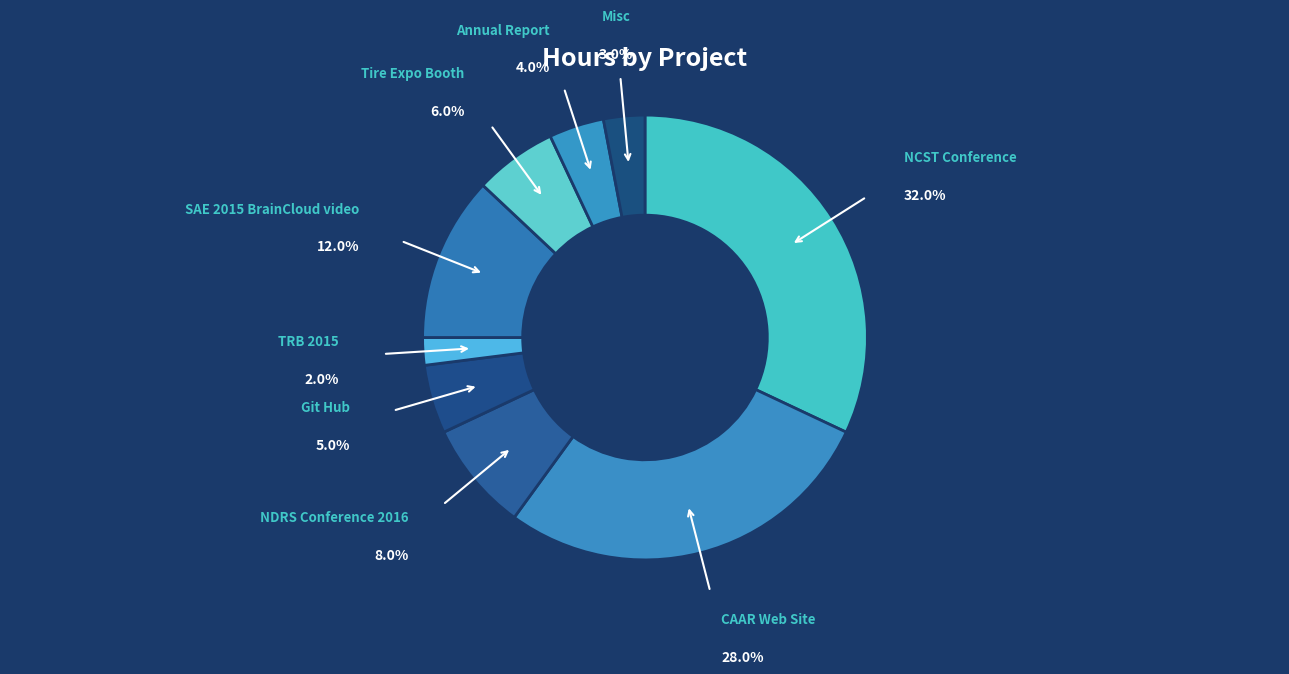

Rank the categories by value from lowest to highest.

TRB 2015, Misc, Annual Report, Git Hub, Tire Expo Booth, NDRS Conference 2016, SAE 2015 BrainCloud video, CAAR Web Site, NCST Conference